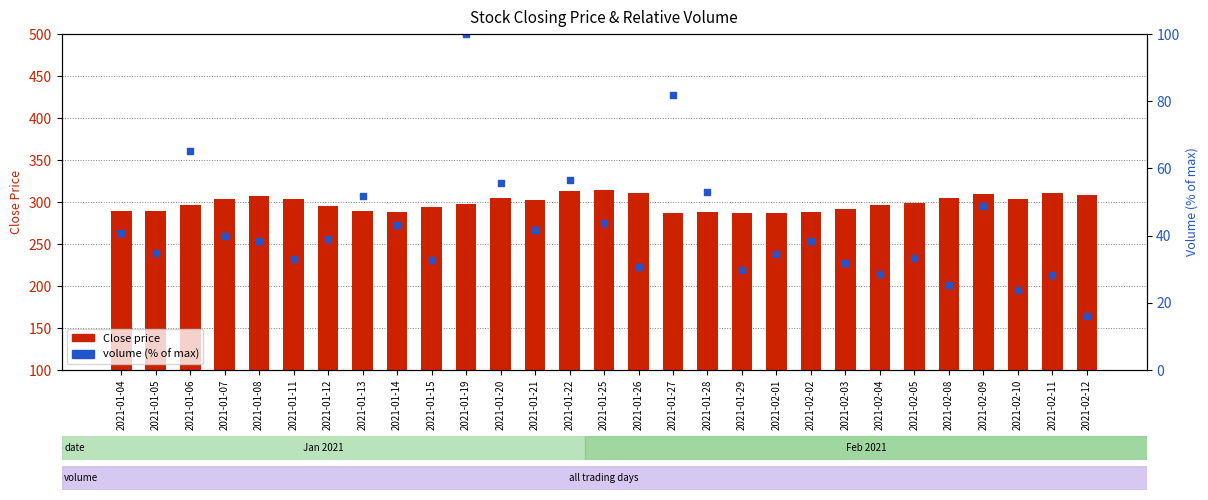

Which series contains the highest Y value?

Close